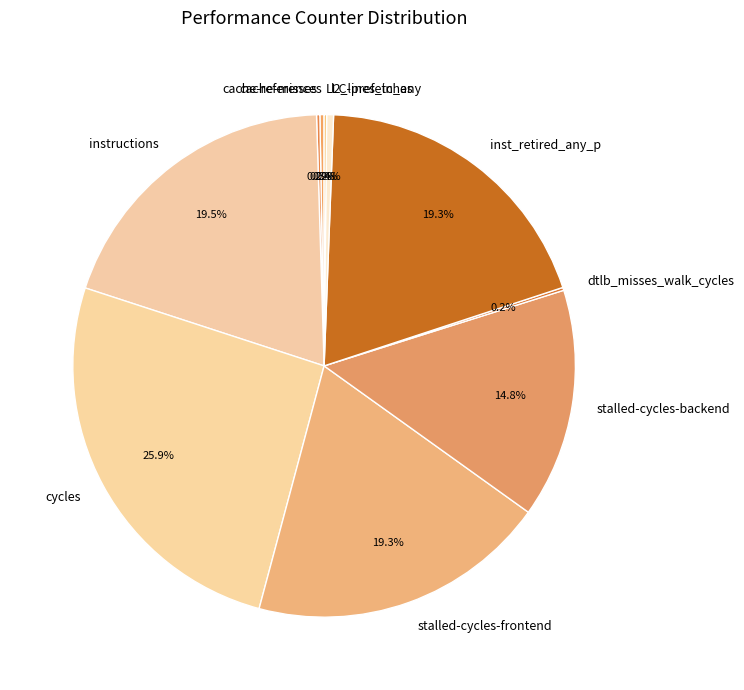

What percentage do inst_retired_any_p and stalled-cycles-frontend together represent?

38.6%